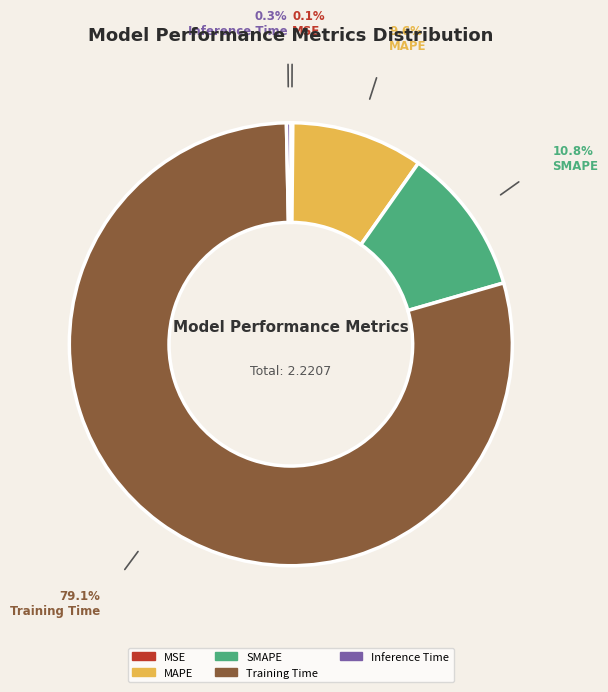

Is there a majority slice in this chart?

Yes